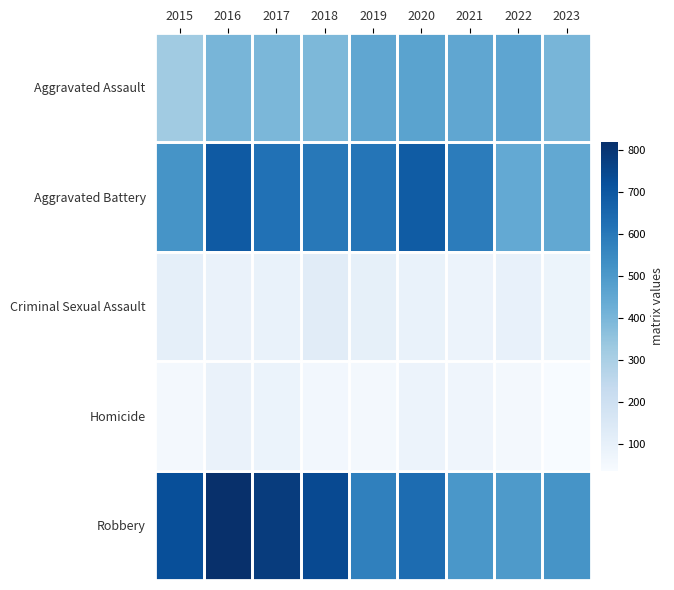

List the series in order of their peak value, highest first.

Robbery, Aggravated Battery, Aggravated Assault, Criminal Sexual Assault, Homicide